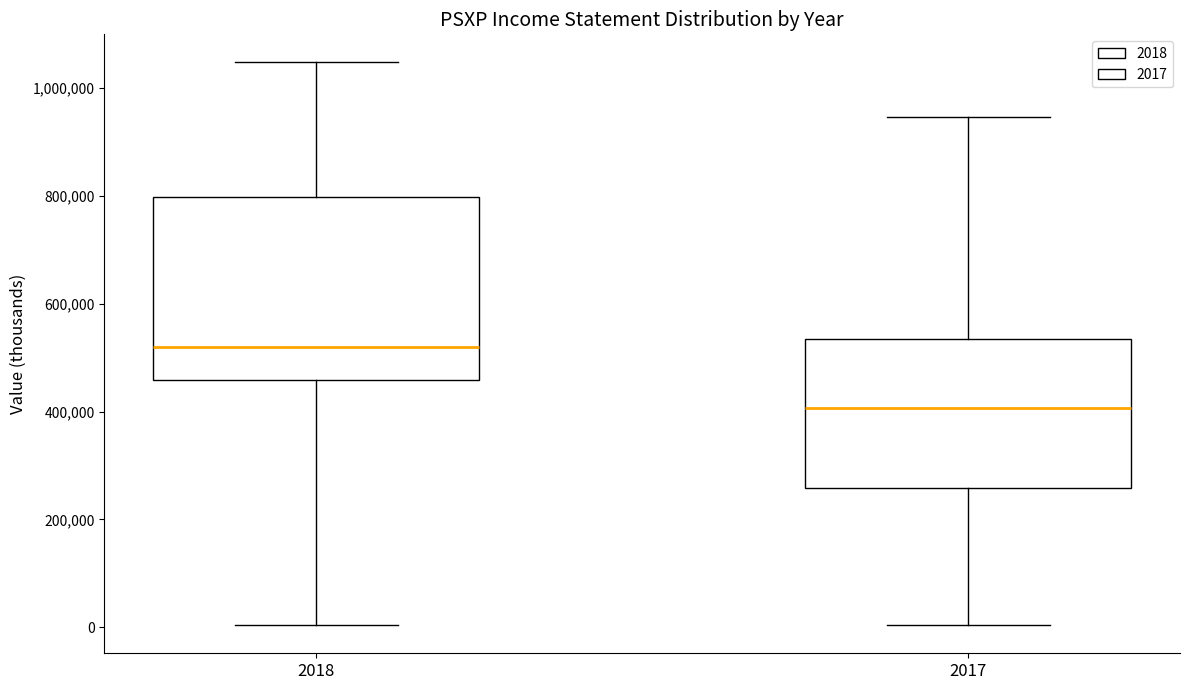

Reading left to right, transcribe this box plot: for each box, give where its median line is, the range the box spans, and where its two whiskers end, as read against the y-axis. The values are not printed on the chart, so give them approximately, as read against the axis.

2018: median 520000, box 460000 to 800000, whiskers 0 to 1040000
2017: median 400000, box 260000 to 540000, whiskers 0 to 940000